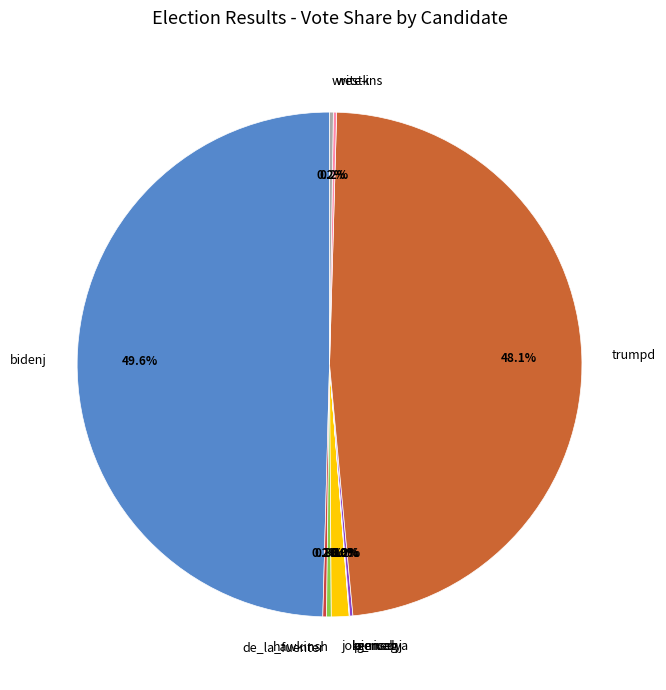

Between bidenj and hawkinsh, which is larger?

bidenj